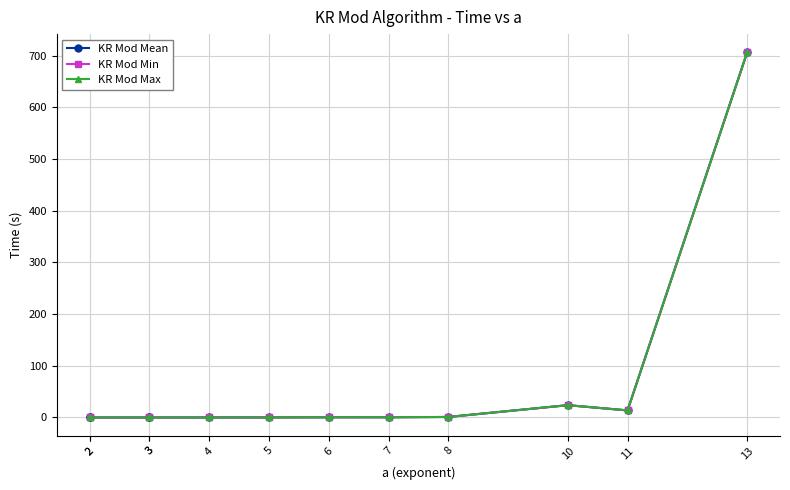

True or false: KR Mod Mean and KR Mod Max cross at least once.

False